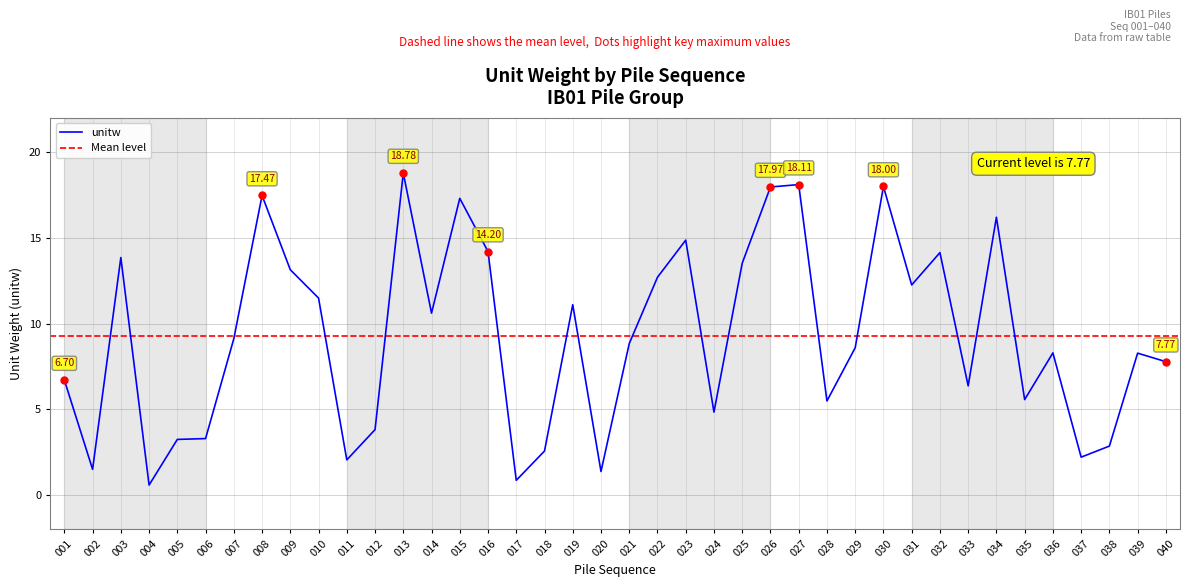

True or false: the data shows 8.3 at 039.

True